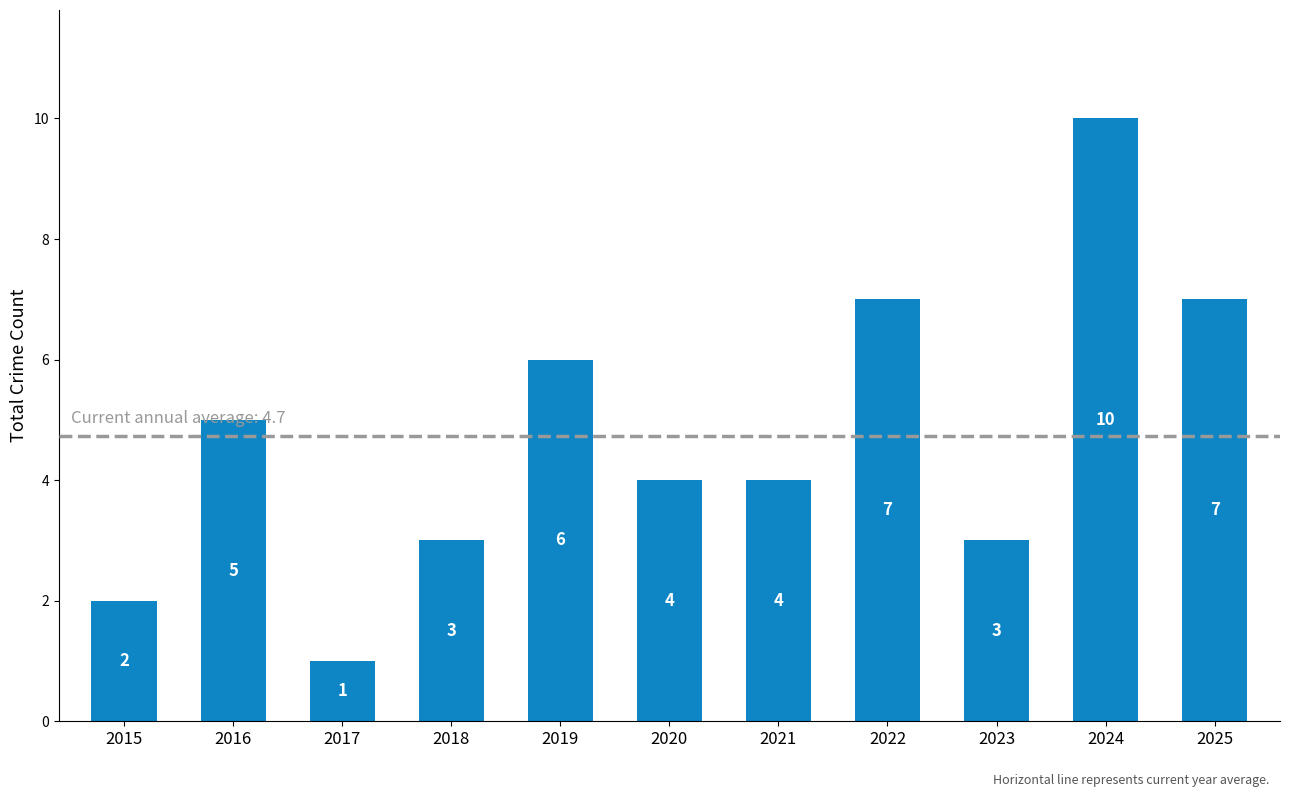

Is it true that the value at 2017 is 1?

True